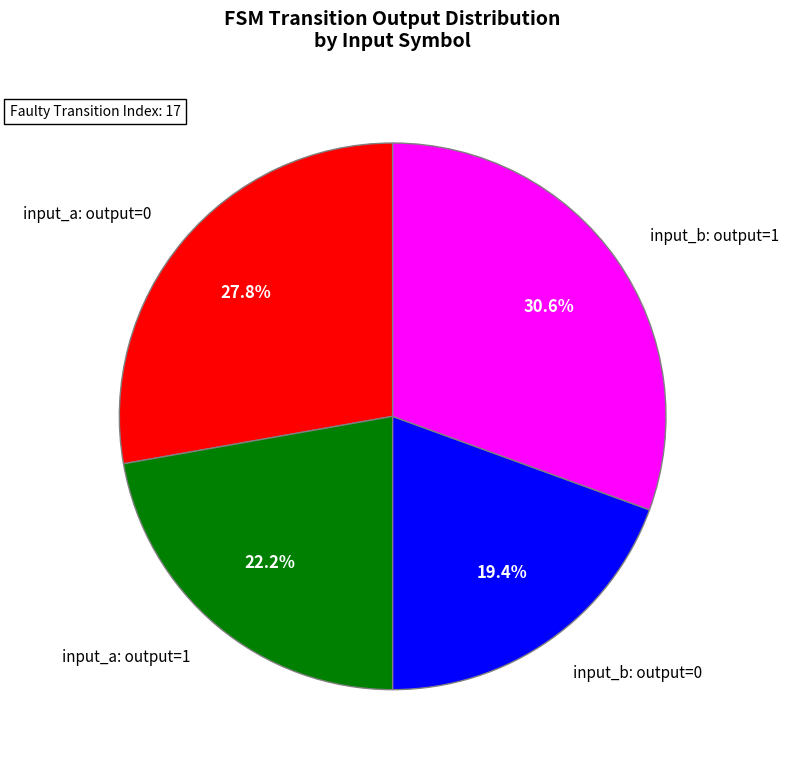

Is there a majority slice in this chart?

No